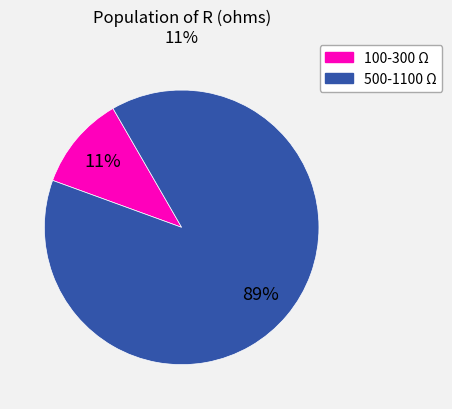

To the nearest percent, what is the average slice percentage?

50%